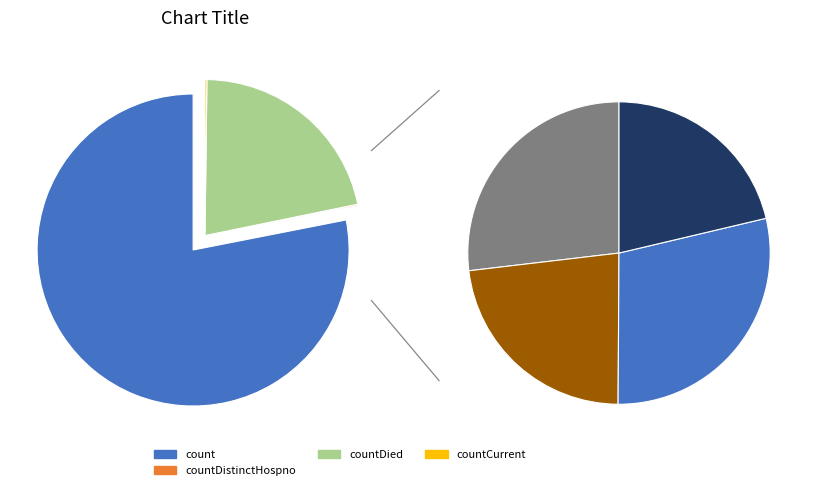

Combined, do countDistinctHospno and countCurrentSuspected account for over 50%?

No